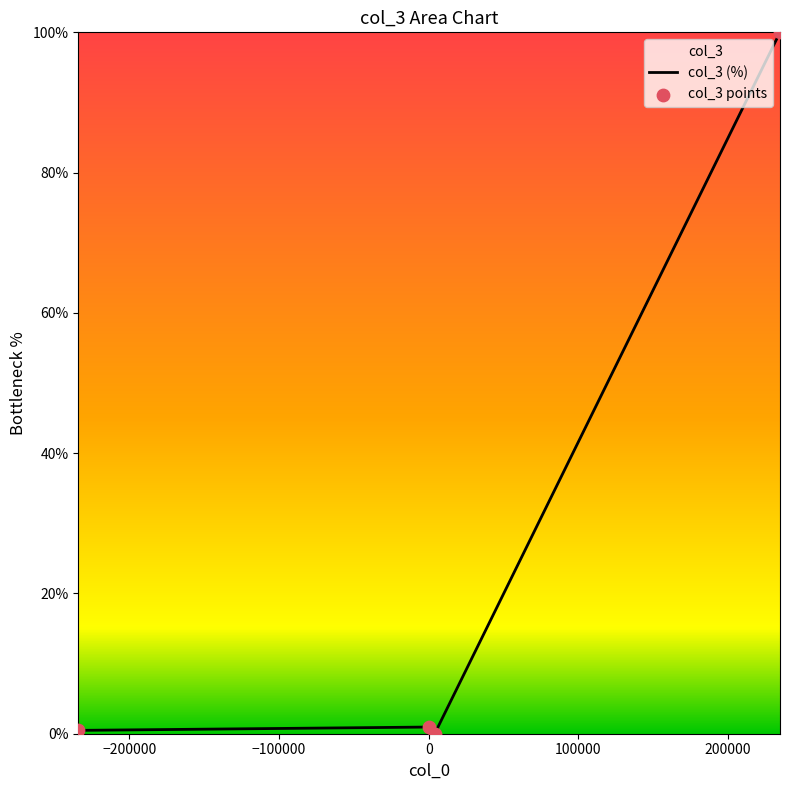

What is the maximum value shown in the chart?

100.0